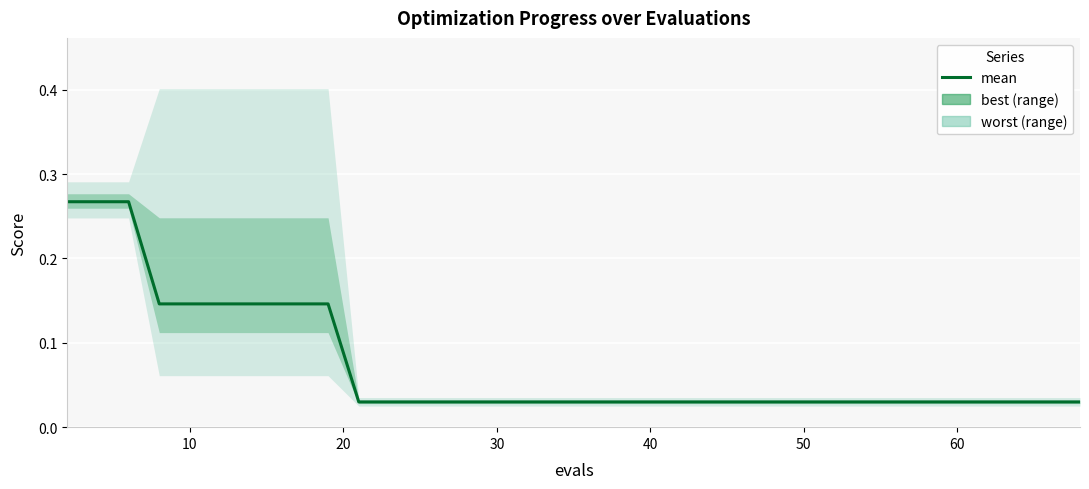

What is the difference between the maximum and minimum values?

0.2